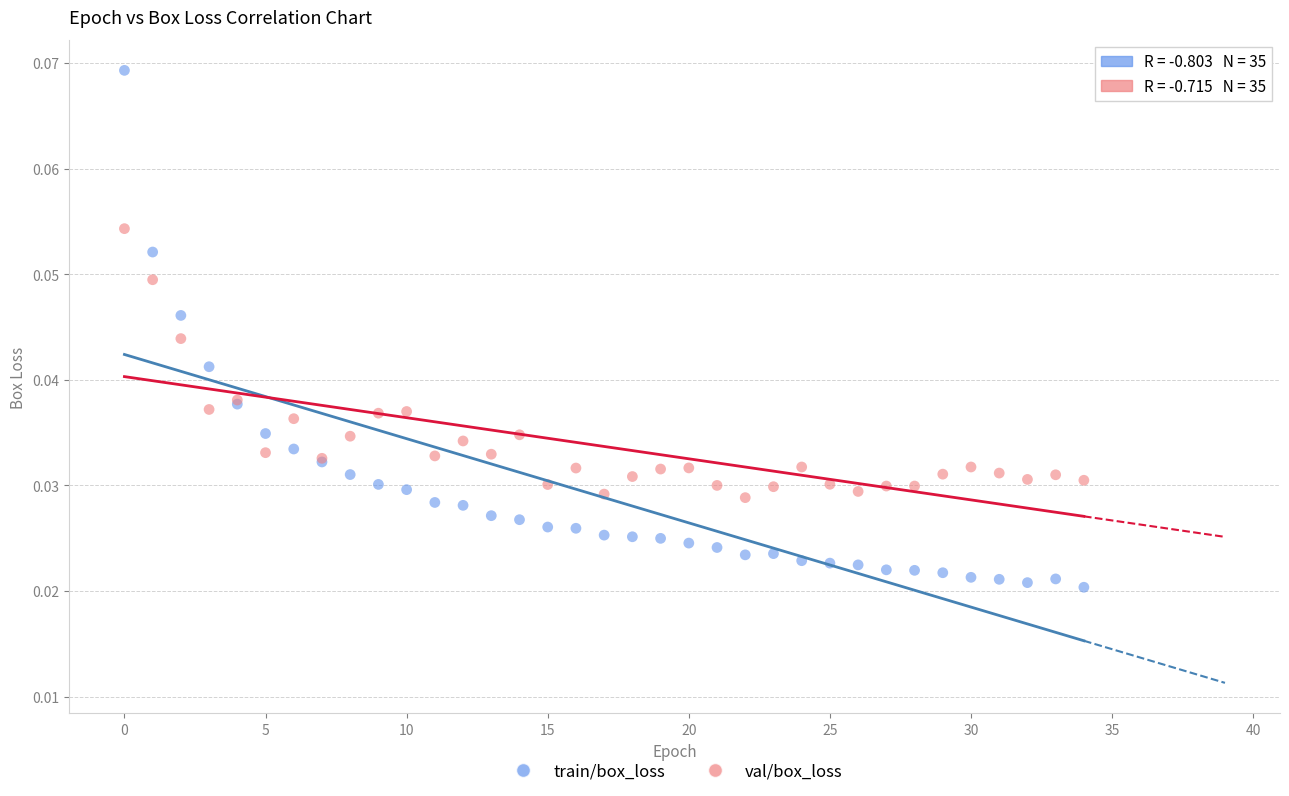

Which series reaches the maximum Y coordinate?

train/box_loss